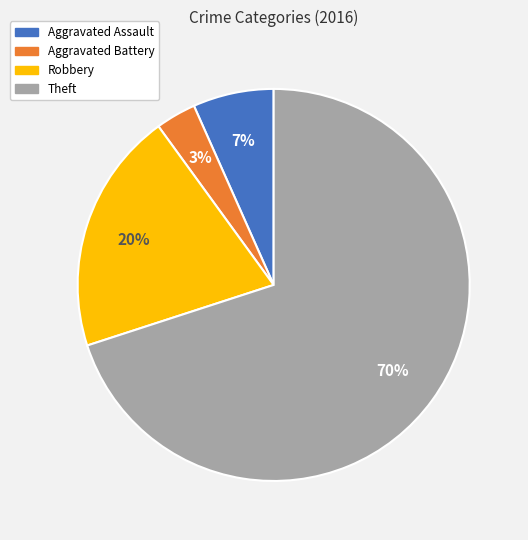

Is there a majority slice in this chart?

Yes